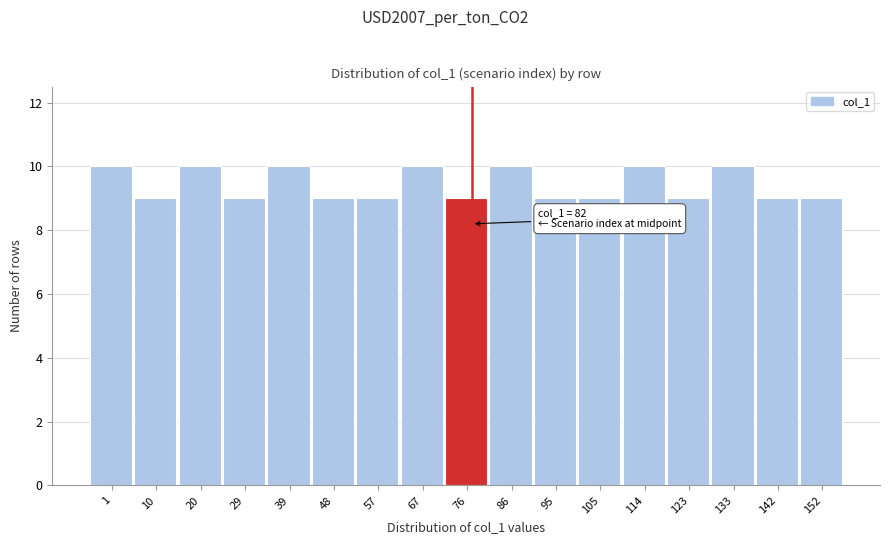

Reading left to right, what are all the values shown in this chart?

1=10	10=9	20=10	29=9	39=10	48=9	57=9	67=10	76=9	86=10	95=9	105=9	114=10	123=9	133=10	142=9	152=9